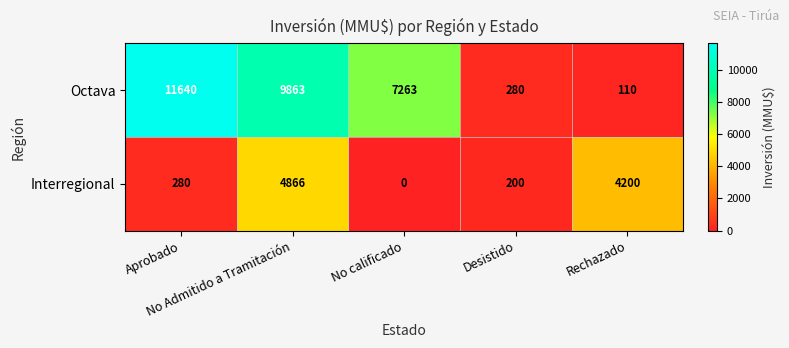

Which series changed the most between Desistido and Rechazado?

Interregional